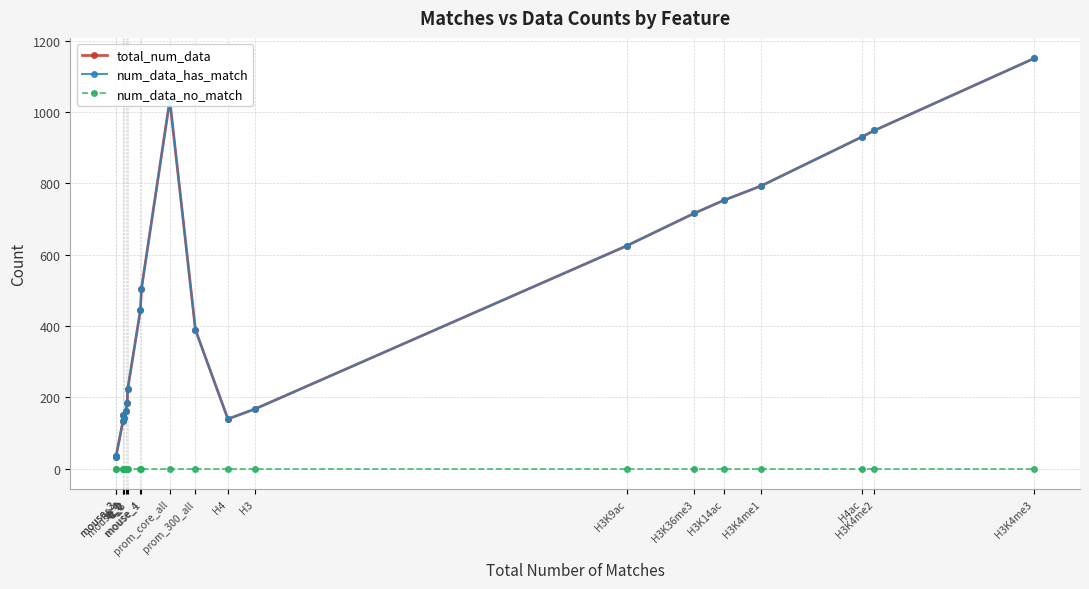

Reading left to right, list all the values displayed in this chart.

total_num_data: mouse_3=32	mouse_2=36	tf_4=133	mouse_0=150	tf_1=141	tf_0=162	tf_2=184	tf_3=224	mouse_4=444	mouse_1=504	prom_core_all=1033	prom_300_all=389	H4=139	H3=167	H3K9ac=625	H3K36me3=716	H3K14ac=752	H3K4me1=793	H4ac=930	H3K4me2=948	H3K4me3=1150
num_data_has_match: mouse_3=32	mouse_2=36	tf_4=133	mouse_0=150	tf_1=141	tf_0=162	tf_2=184	tf_3=224	mouse_4=444	mouse_1=504	prom_core_all=1033	prom_300_all=389	H4=139	H3=167	H3K9ac=625	H3K36me3=716	H3K14ac=752	H3K4me1=793	H4ac=930	H3K4me2=948	H3K4me3=1150
num_data_no_match: mouse_3=0	mouse_2=0	tf_4=0	mouse_0=0	tf_1=0	tf_0=0	tf_2=0	tf_3=0	mouse_4=0	mouse_1=0	prom_core_all=0	prom_300_all=0	H4=0	H3=0	H3K9ac=0	H3K36me3=0	H3K14ac=0	H3K4me1=0	H4ac=0	H3K4me2=0	H3K4me3=0